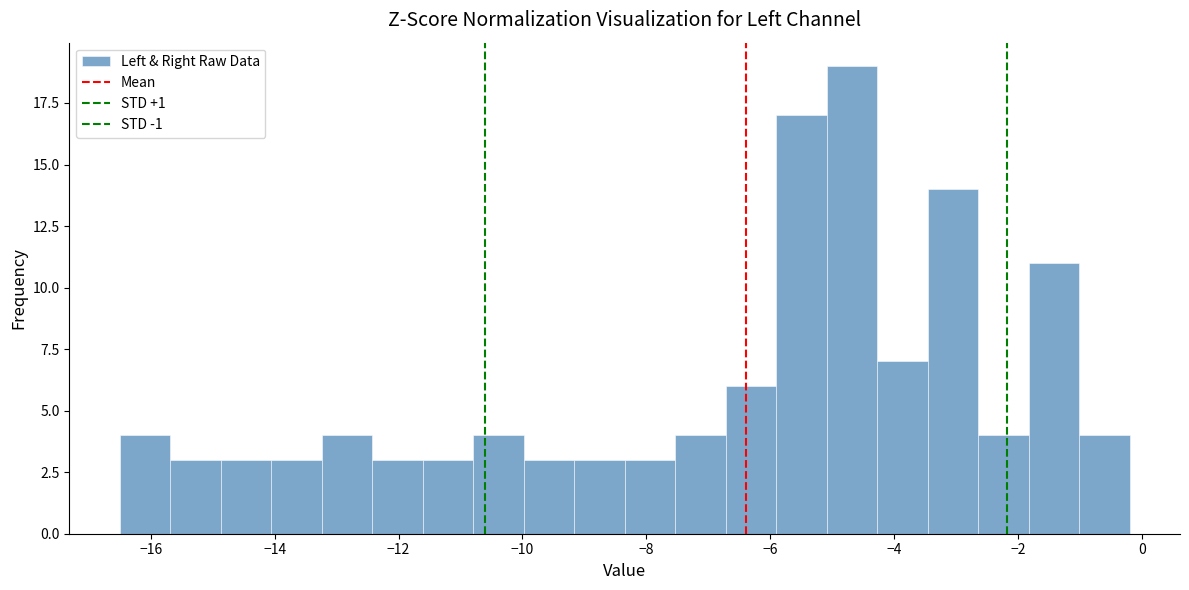

What is the height of the bar covering -7.6 to -6.8 on the x-axis? Neither the bar edges nor the heights are printed on the chart, so give them approximately, as read against the axes.

4